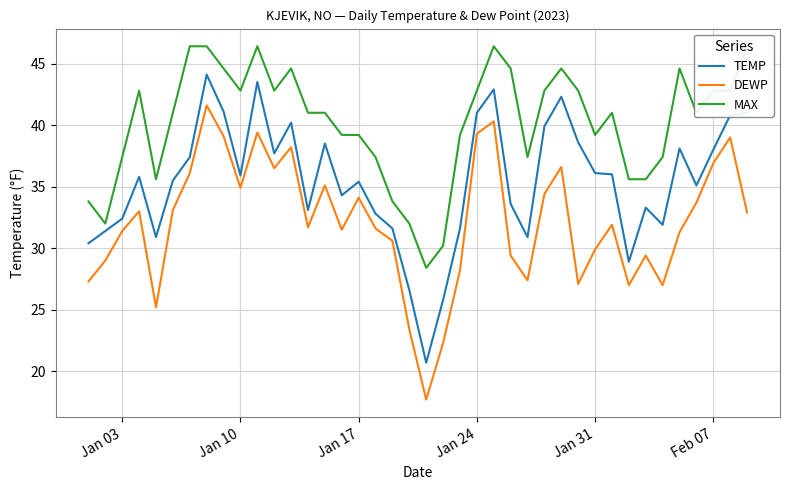

True or false: MAX and TEMP cross at least once.

False